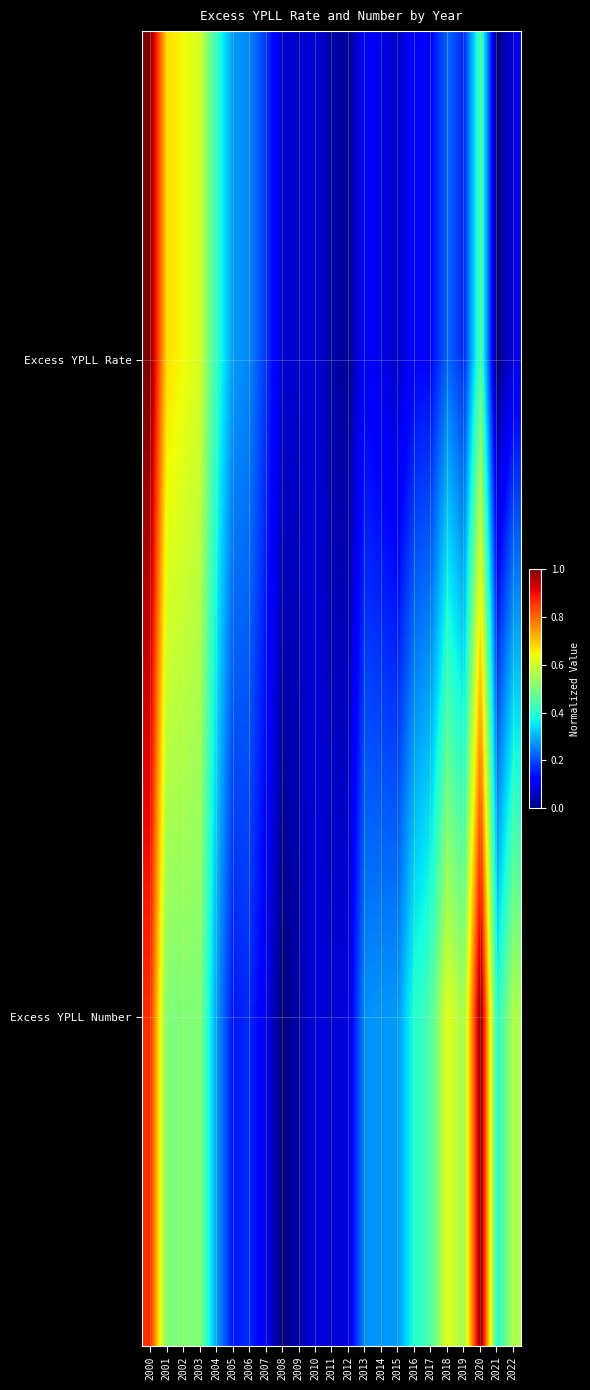

At which category does the chart reach its peak across all series?

2000